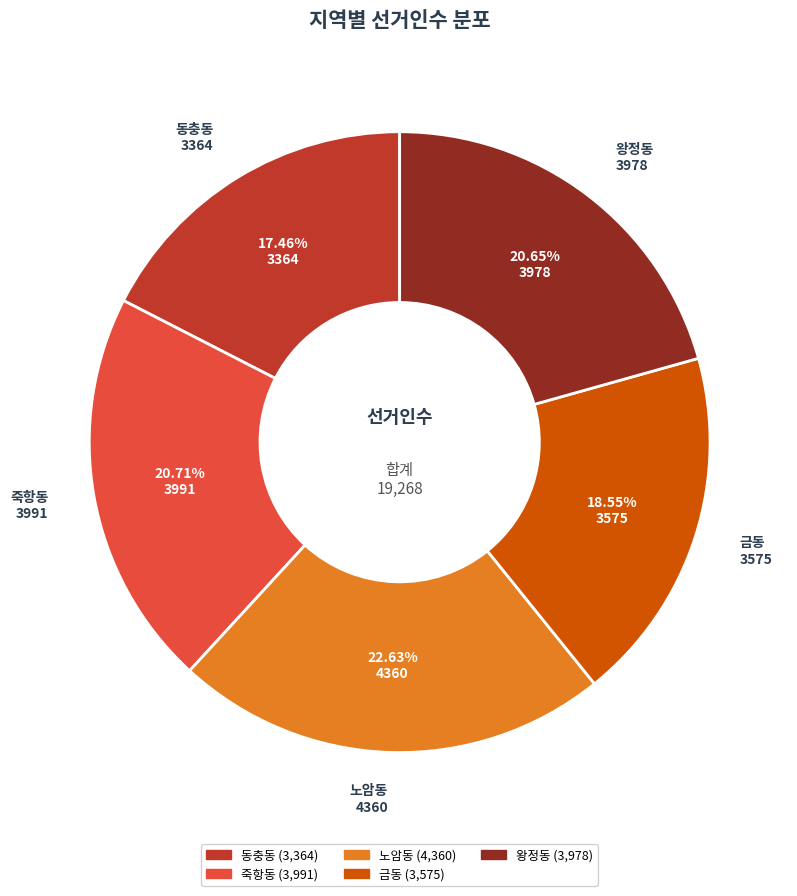

Combined, what portion of the pie is 죽항동 and 동충동?

38.2%